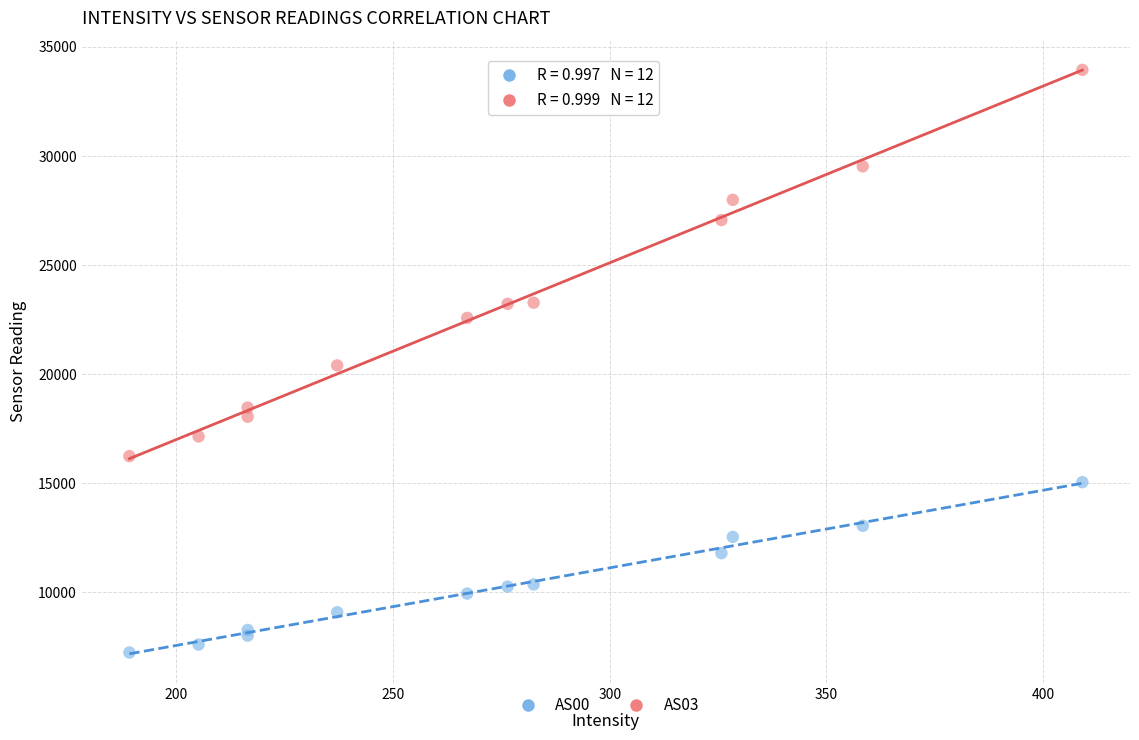

Which series reaches the maximum Y coordinate?

AS03